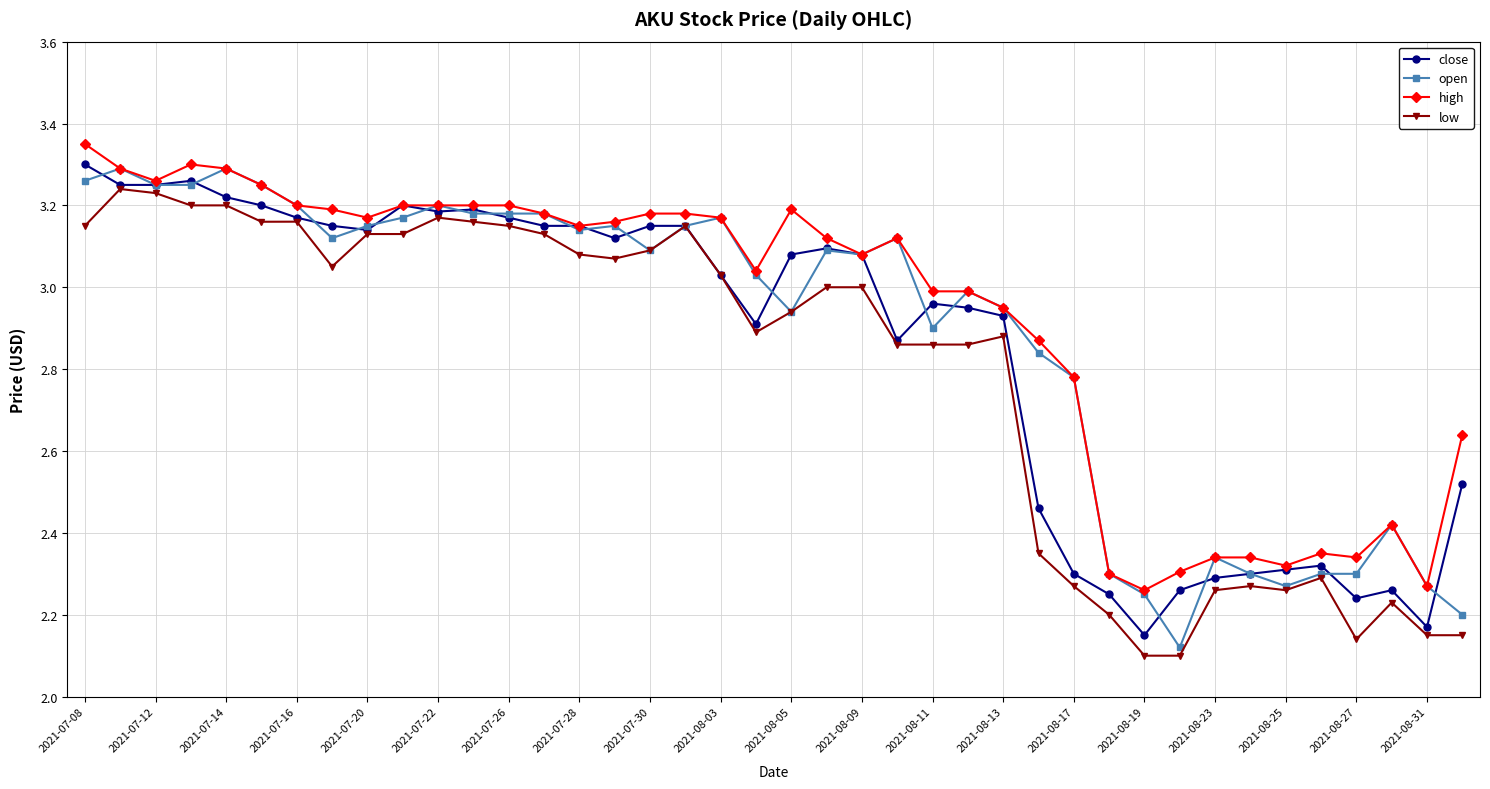

What is the minimum value shown in the chart?

2.1